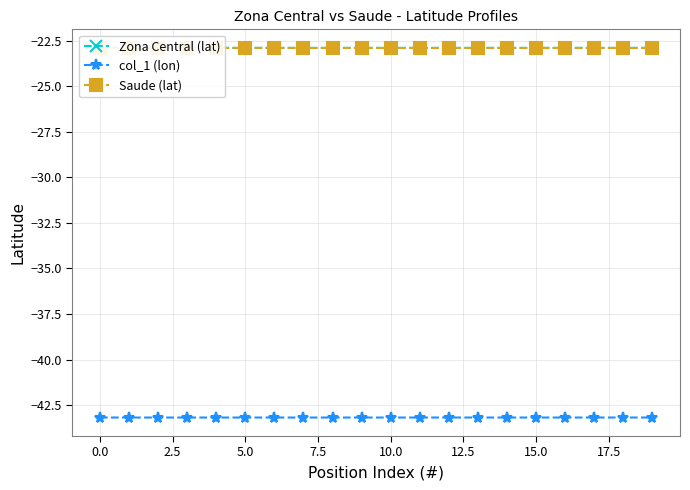

True or false: Zona Central (lat) and col_1 (lon) intersect in this chart.

False